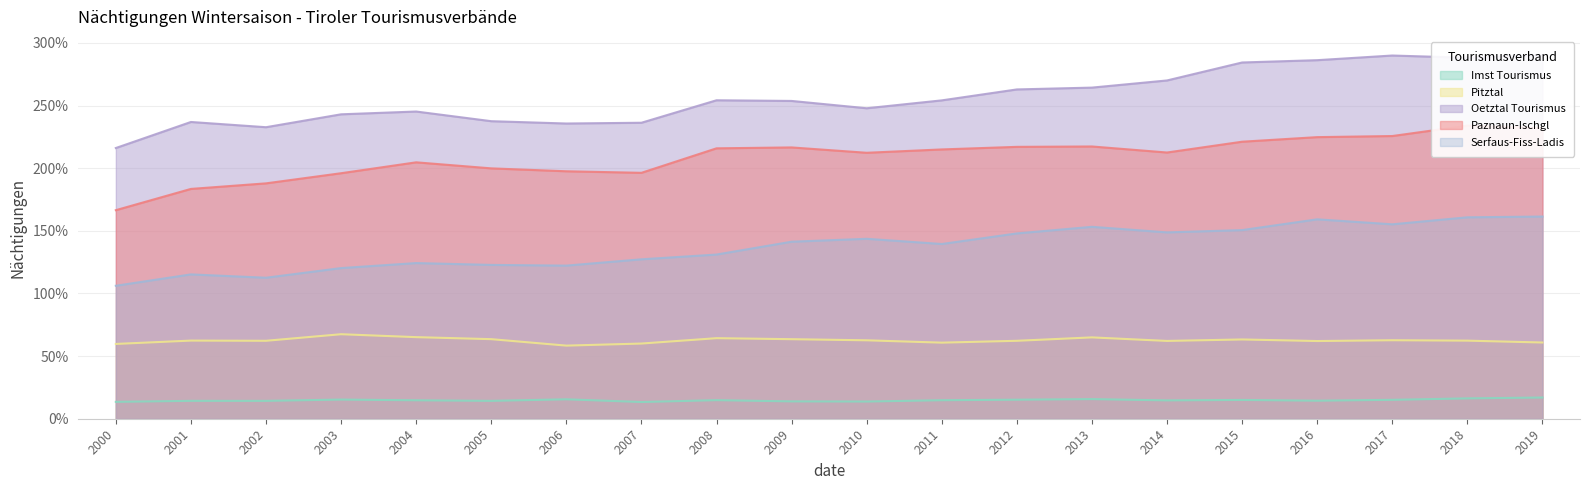

At which label does Pitztal reach its minimum?

2006